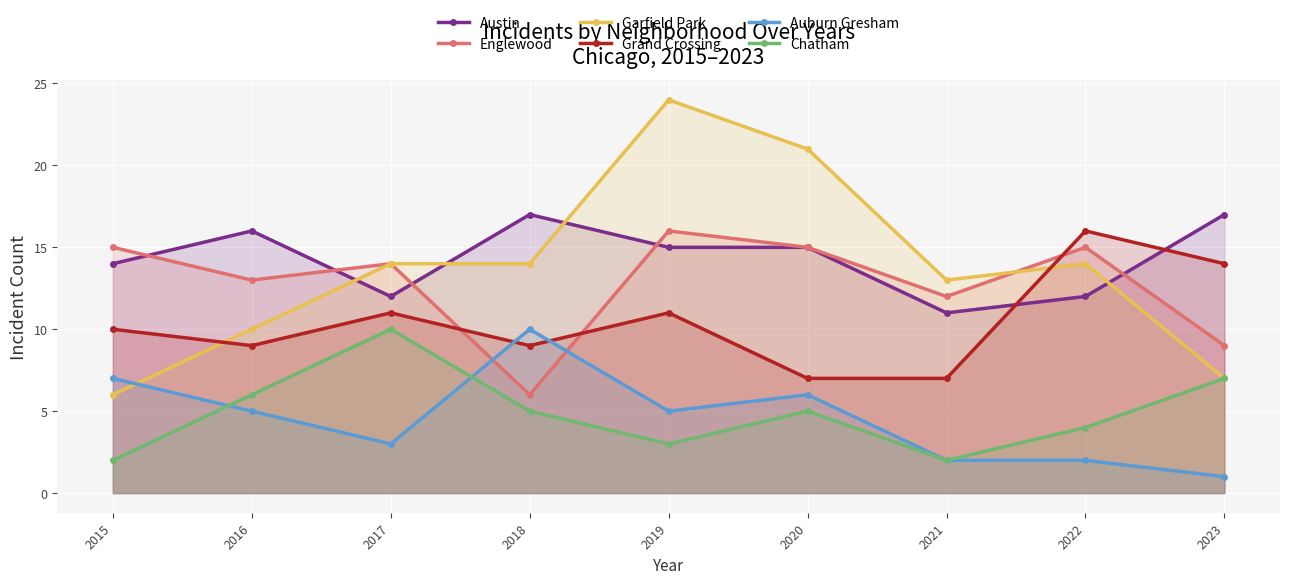

Reading left to right, extract all data points from this chart.

Austin: 14	16	12	17	15	15	11	12	17
Englewood: 15	13	14	6	16	15	12	15	9
Garfield Park: 6	10	14	14	24	21	13	14	7
Grand Crossing: 10	9	11	9	11	7	7	16	14
Auburn Gresham: 7	5	3	10	5	6	2	2	1
Chatham: 2	6	10	5	3	5	2	4	7